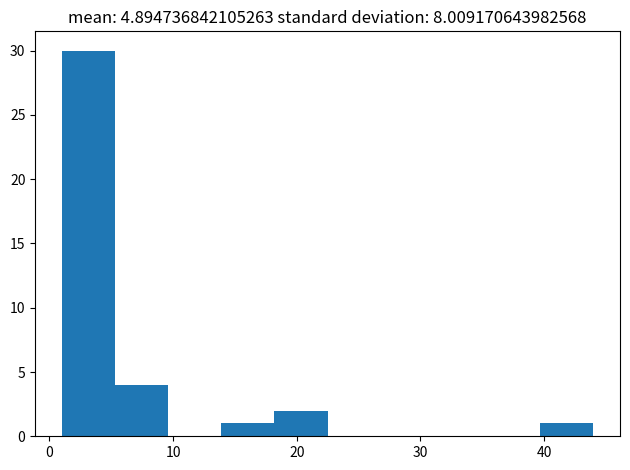

Reading left to right, transcribe this chart: for each bar, give the range it covers on the x-axis and its height. Neither the bar edges nor the heights are printed on the chart, so give them approximately, as read against the axes.

1.0 to 5.3: 30
5.3 to 9.6: 4
9.6 to 13.9: 0
13.9 to 18.2: 1
18.2 to 22.5: 2
22.5 to 26.8: 0
26.8 to 31.1: 0
31.1 to 35.4: 0
35.4 to 39.7: 0
39.7 to 44.0: 1